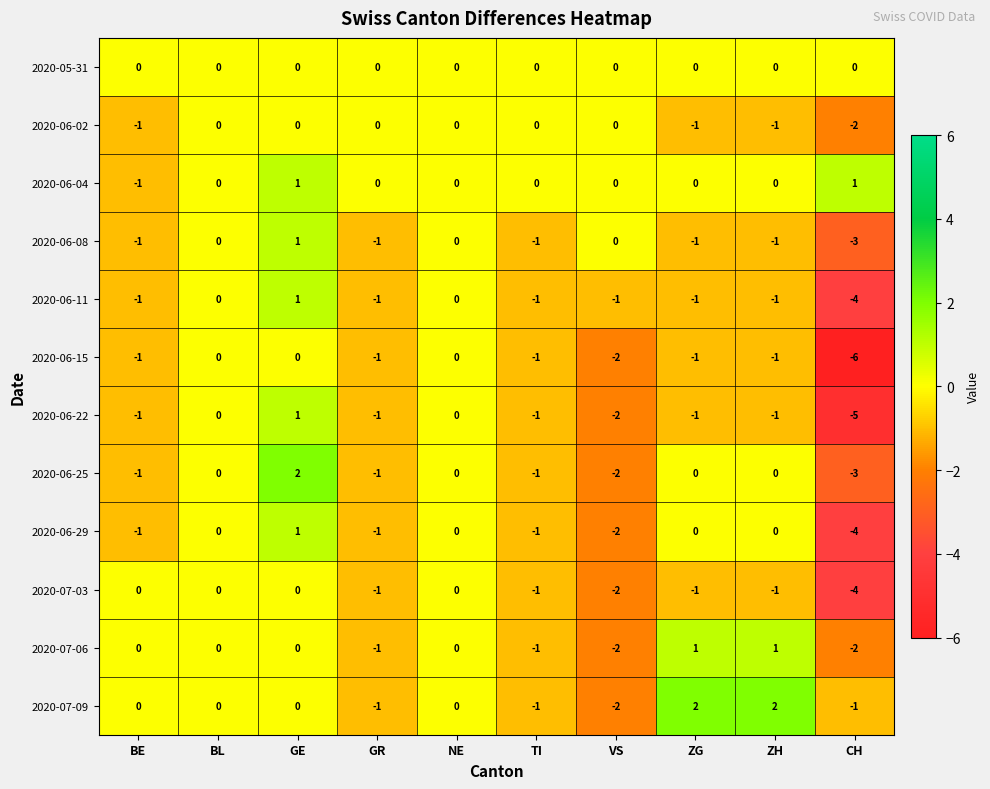

The value of 2020-06-08 at TI is -1. True or false?

True